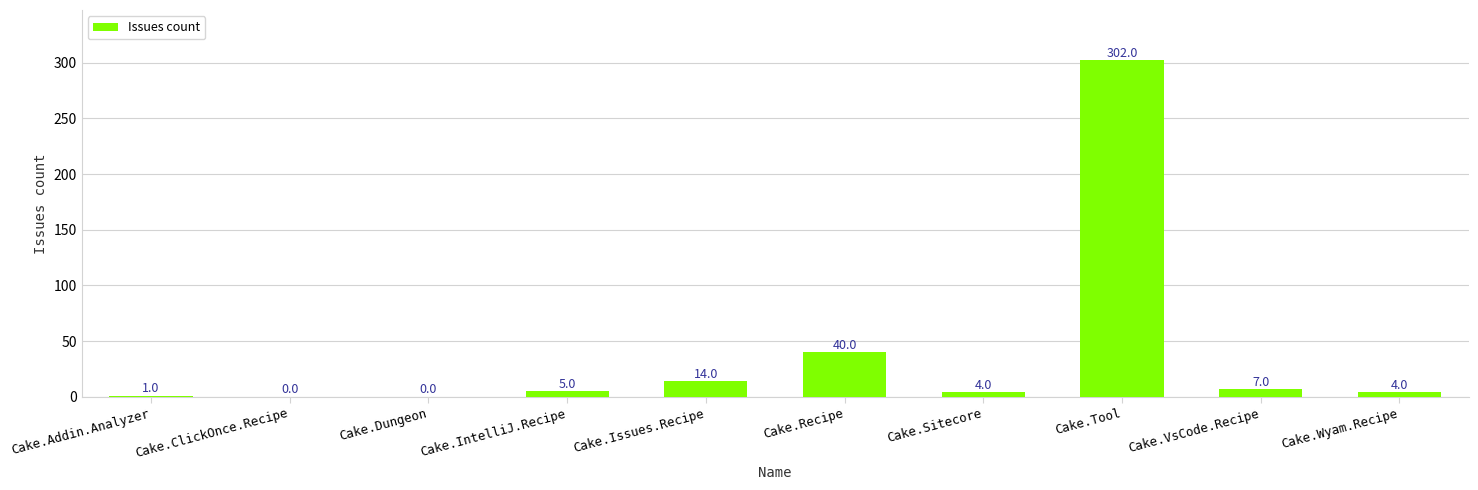

Where is the data nearest to the value 151?

Cake.Recipe